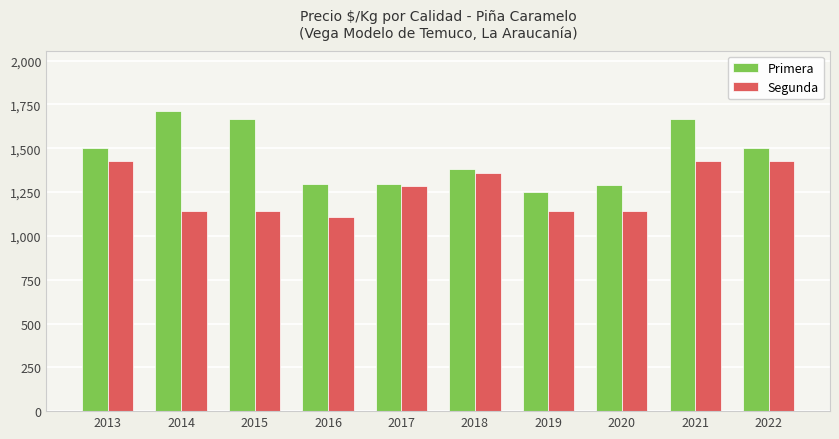

Is it true that Primera equals 1667 at 2021?

True